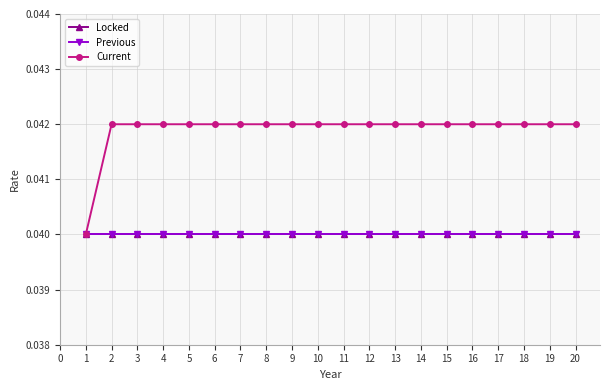

Is this an area chart (filled region under the line)?

No